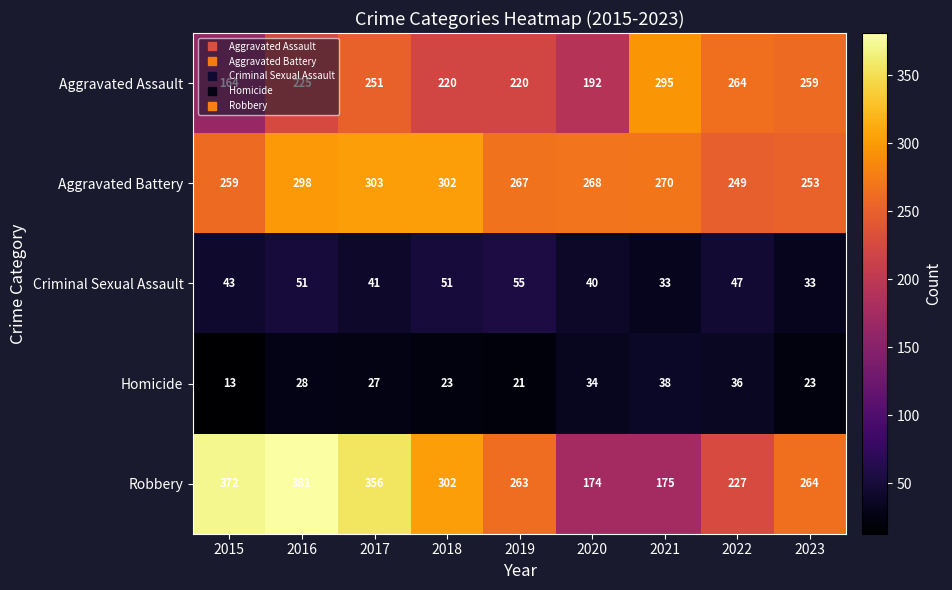

What is the difference between the Homicide values at 2018 and 2022?

13